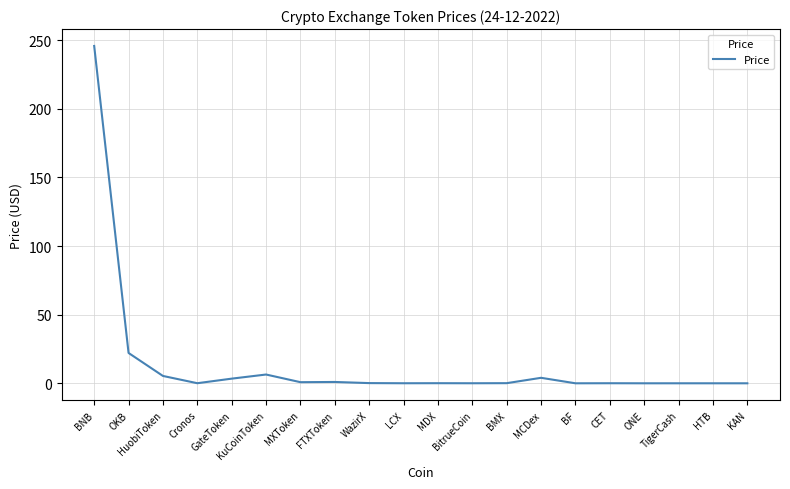

At which category does the chart reach its peak across all series?

BNB